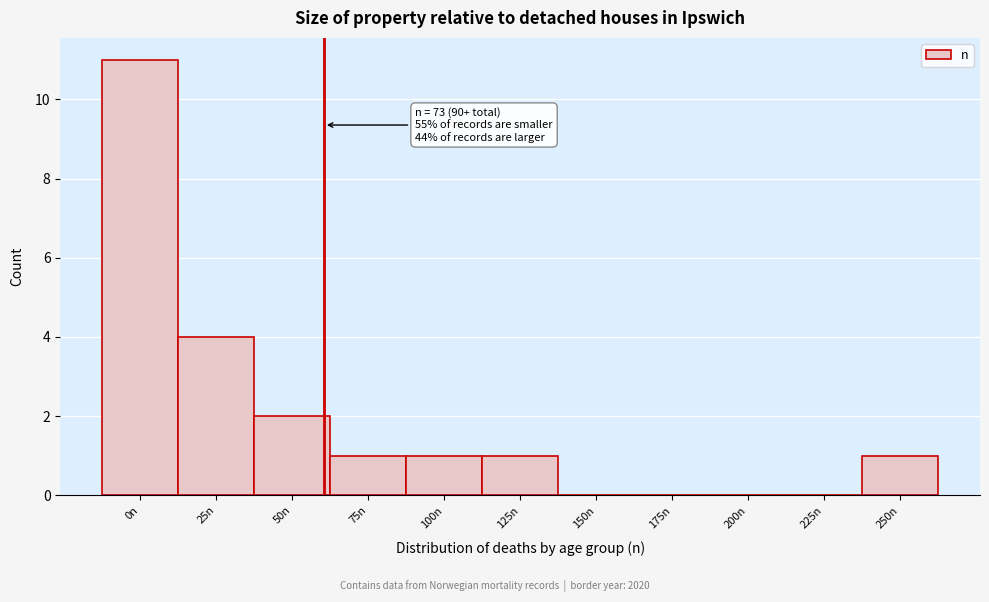

Reading left to right, extract all data points from this chart.

0n=11	25n=4	50n=2	75n=1	100n=1	125n=1	150n=0	175n=0	200n=0	225n=0	250n=1